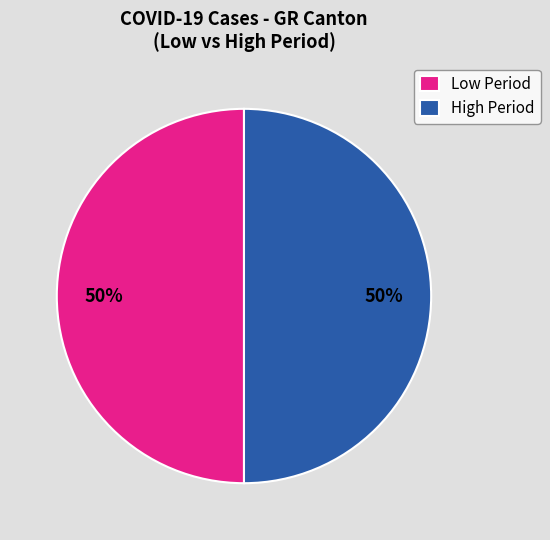

How many slices are in this pie chart?

2